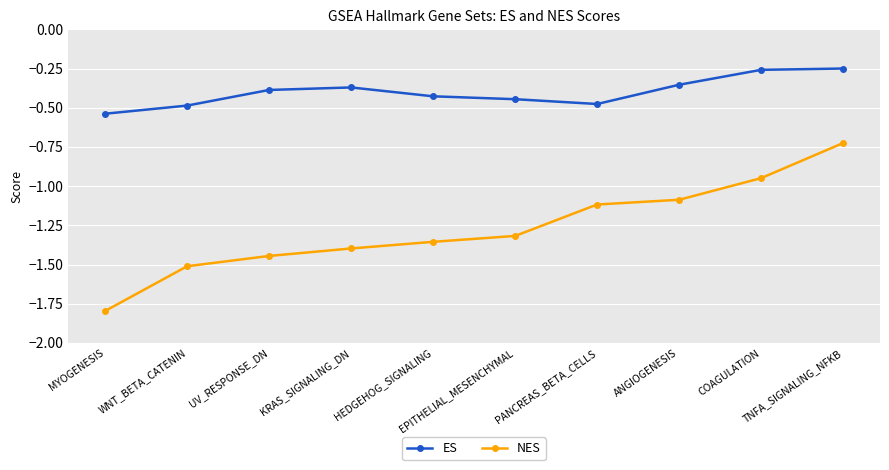

What is the sum of all ES values?

-4.0